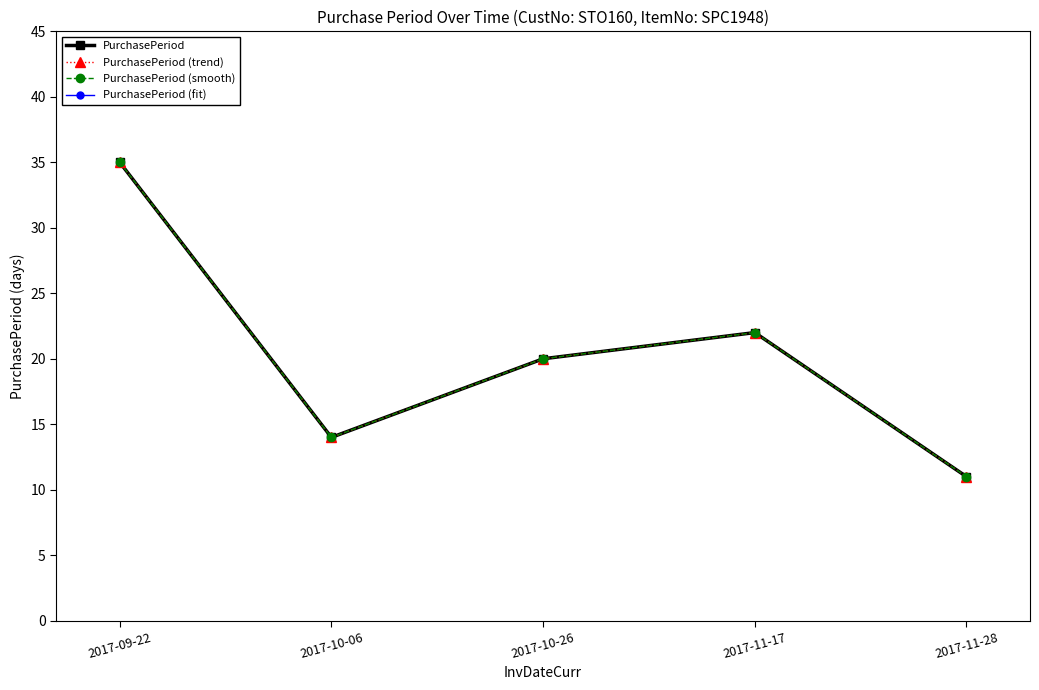

Reading right to left, list all the values displayed in this chart.

PurchasePeriod: 2017-11-28=11	2017-11-17=22	2017-10-26=20	2017-10-06=14	2017-09-22=35
PurchasePeriod (trend): 2017-11-28=11	2017-11-17=22	2017-10-26=20	2017-10-06=14	2017-09-22=35
PurchasePeriod (smooth): 2017-11-28=11	2017-11-17=22	2017-10-26=20	2017-10-06=14	2017-09-22=35
PurchasePeriod (fit): 2017-11-28=11	2017-11-17=22	2017-10-26=20	2017-10-06=14	2017-09-22=35